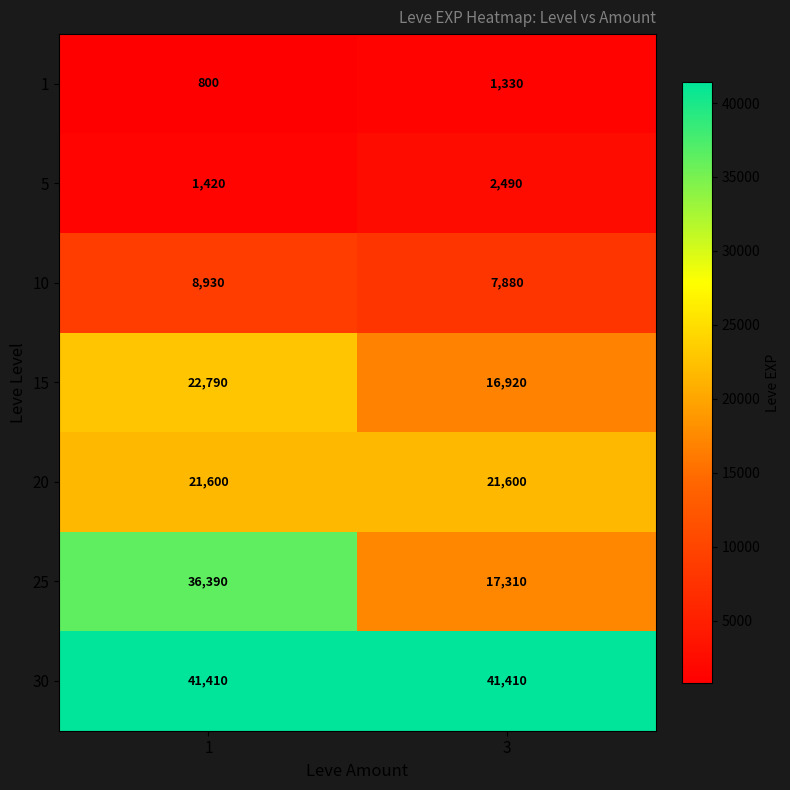

What is the smallest value displayed?

800